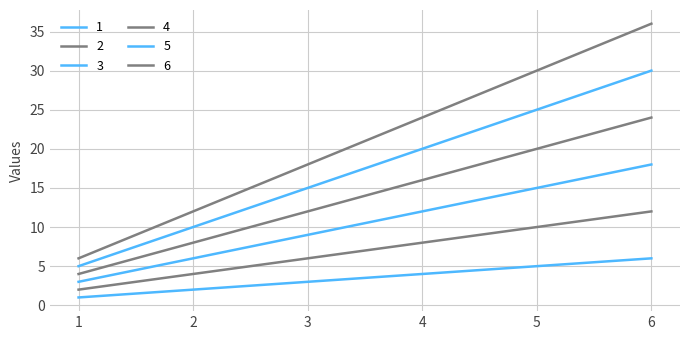

Count the 6 values in the range 12 to 30.

4